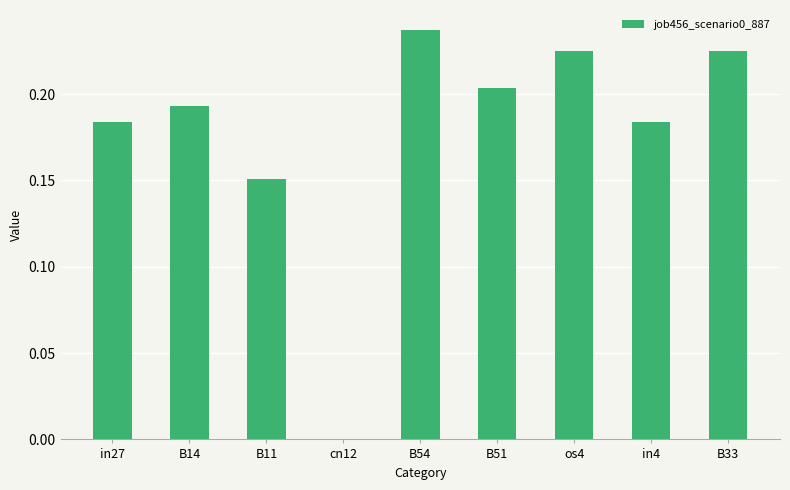

The value at B51 is 0.3. True or false?

False